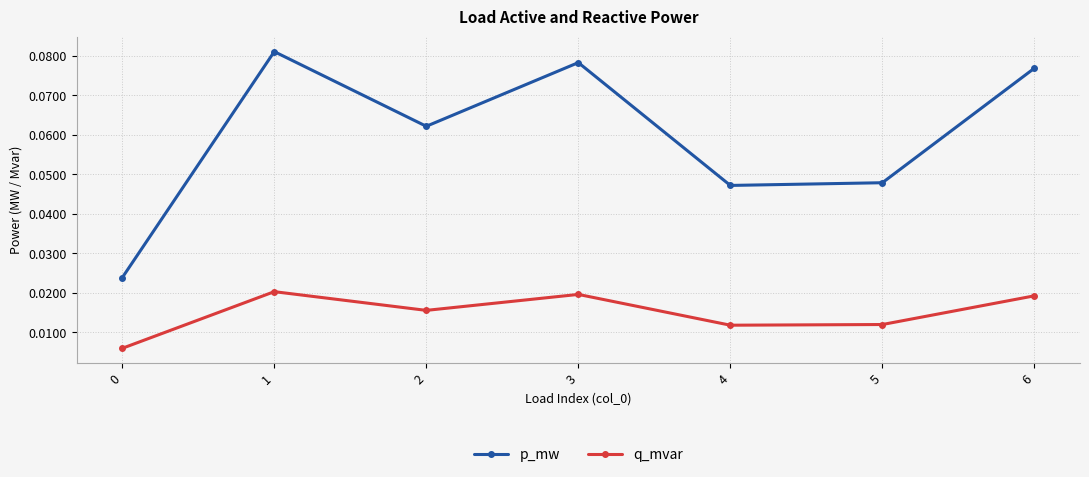

What are all the series names shown in the legend?

p_mw, q_mvar